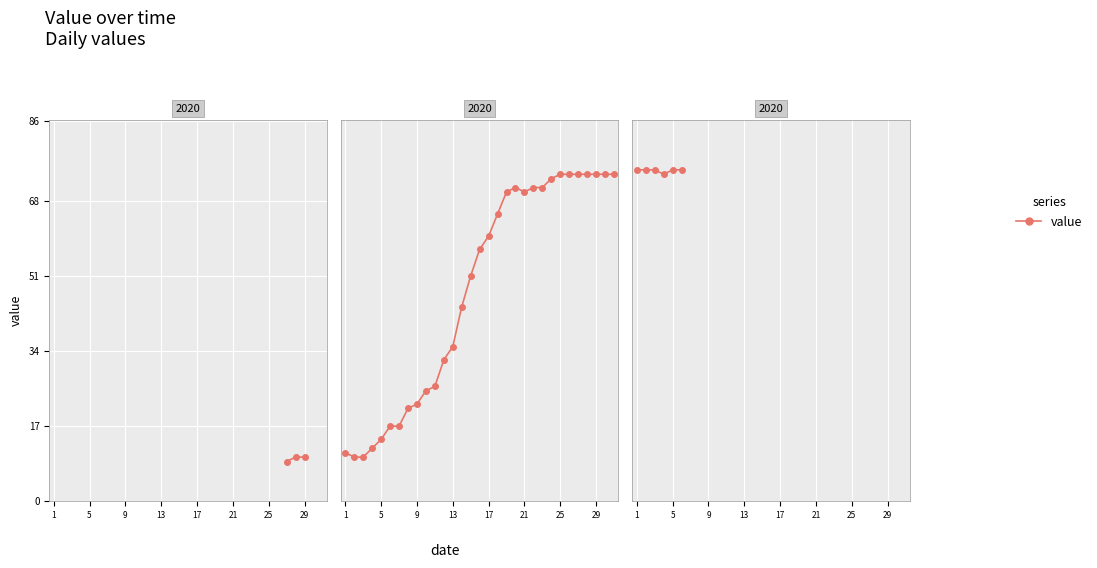

Is it true that the value at 21 is 44?

False